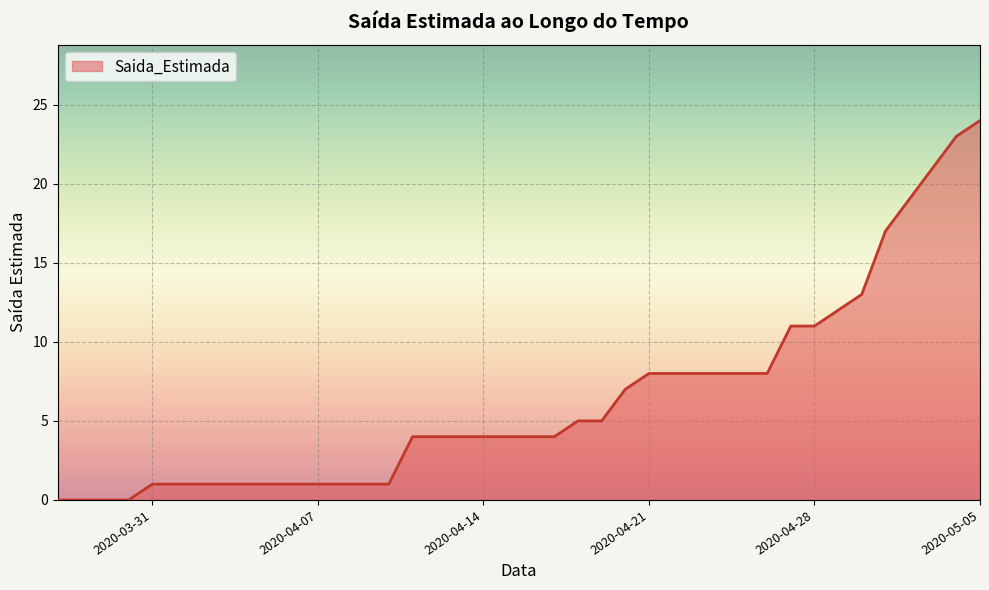

What is the maximum value shown in the chart?

24